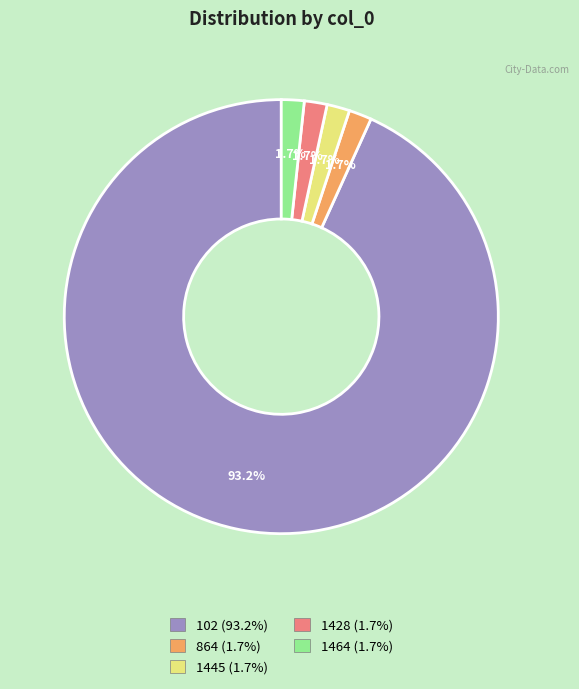

To the nearest percent, what percentage of the pie is 1445?

2%